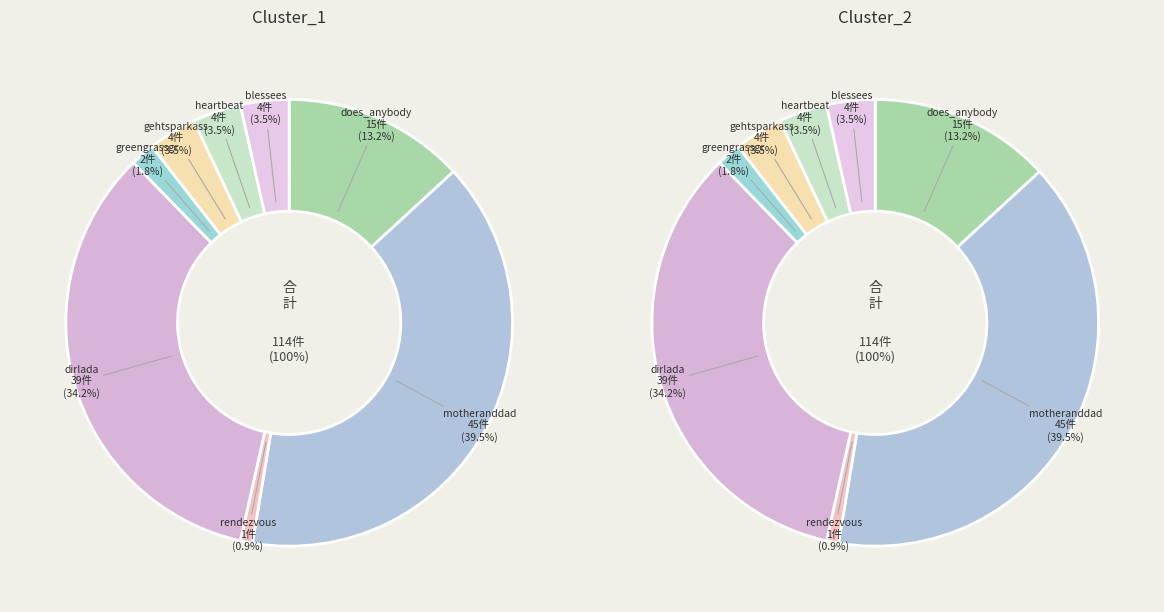

What percentage is the 3 slice, to the nearest percent?

34%